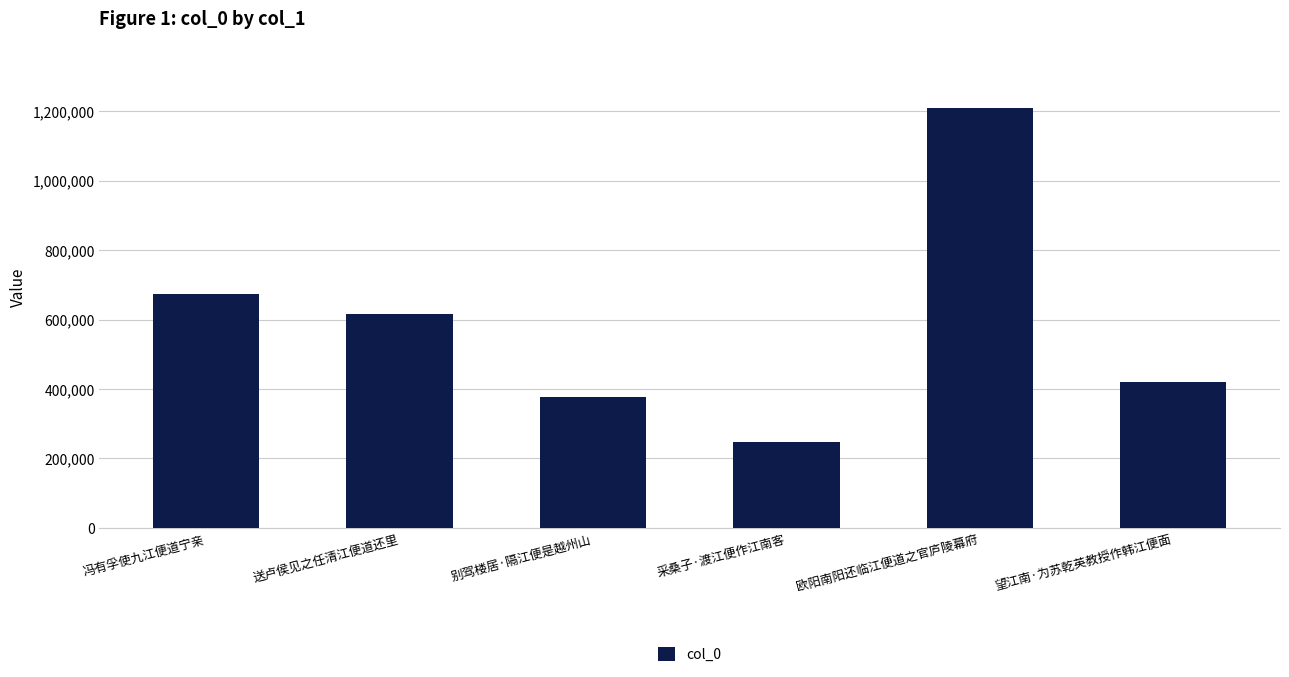

True or false: the data shows 163571 at 采桑子·渡江便作江南客.

False